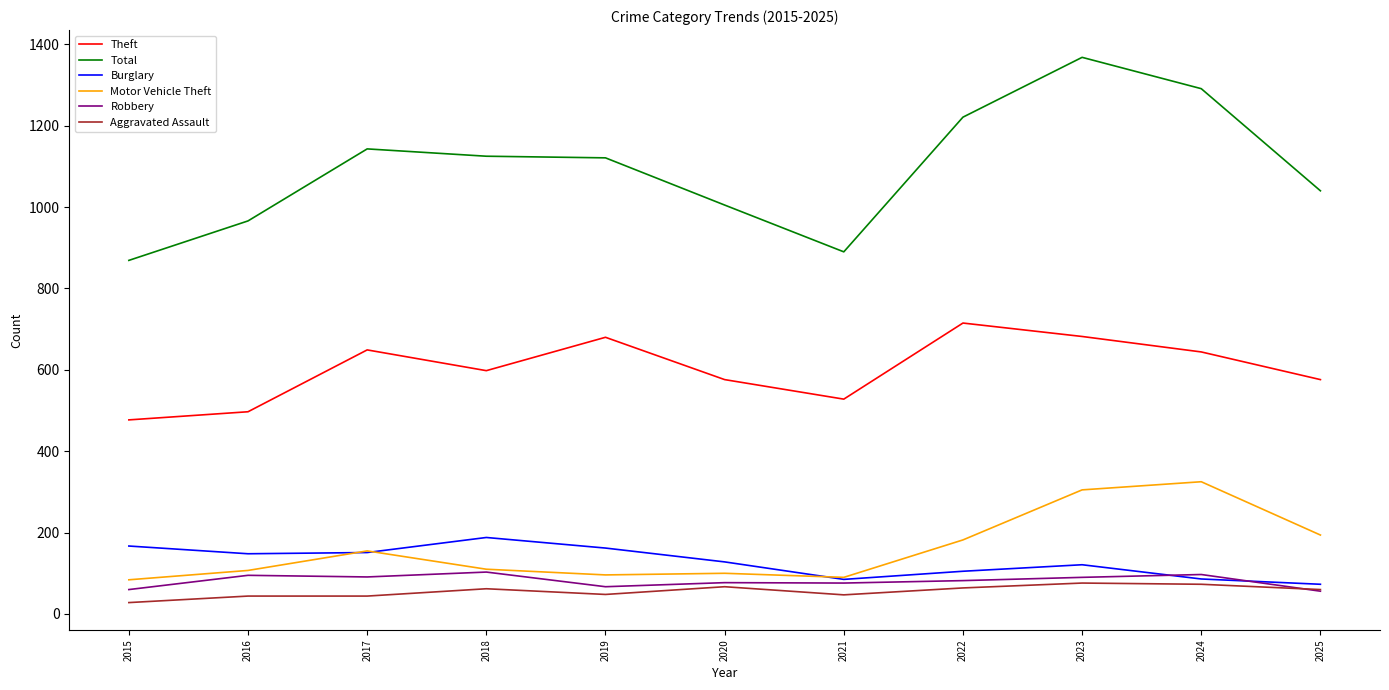

How many interior local peaks does the Burglary series have?

2